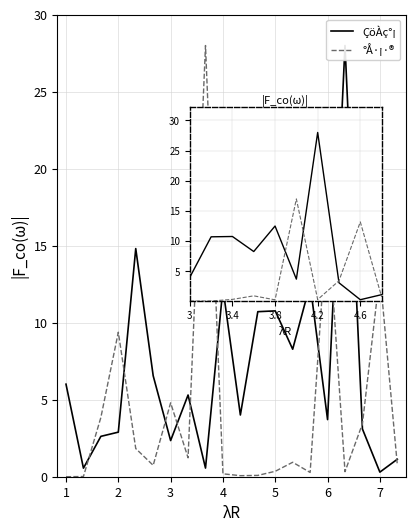

What is the difference between the highest and lowest values at 6?

13.3